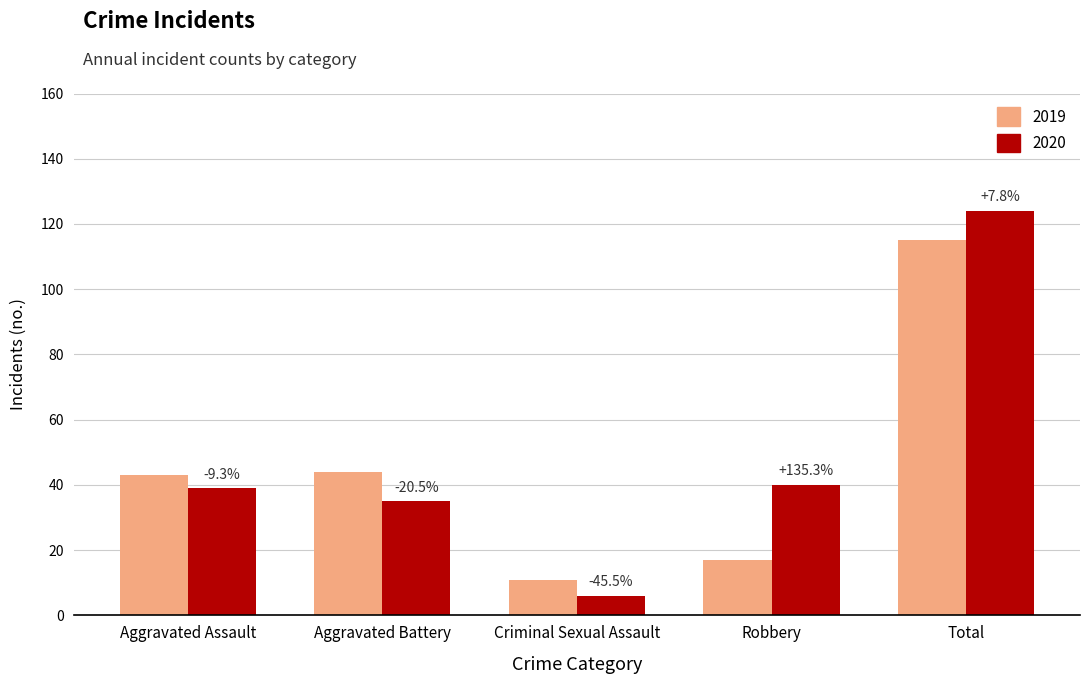

What is the total value across all series at Aggravated Assault?

82